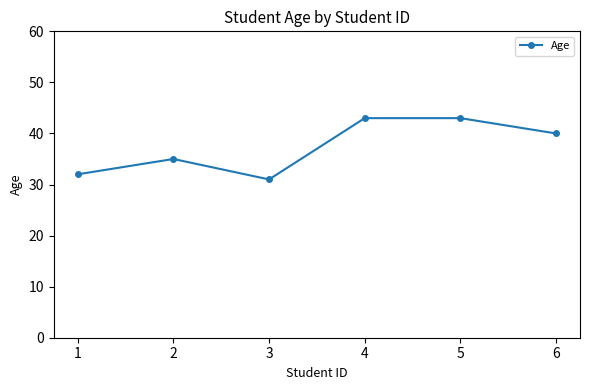

What is the change in value from 2 to 5?

+8